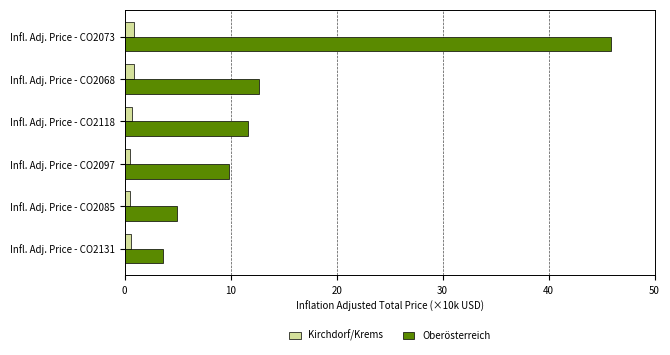

What is the difference between the maximum and minimum values in the Oberösterreich series?

42.3